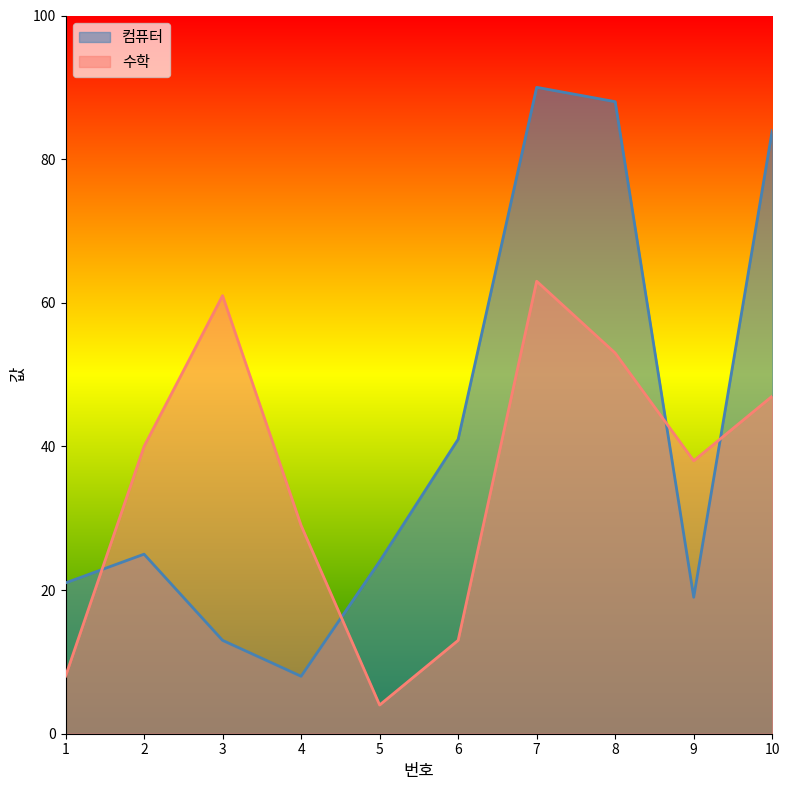

What is the difference between the second highest and second lowest values in the 수학 series?

53